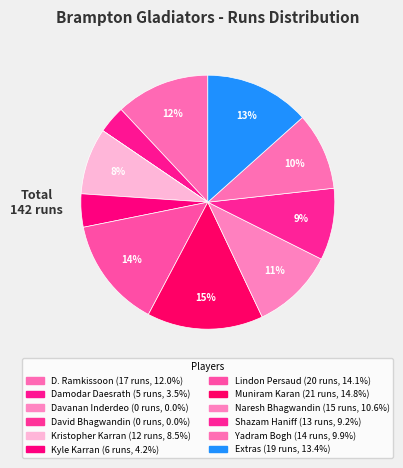

Is there any slice that represents more than half of the pie?

No